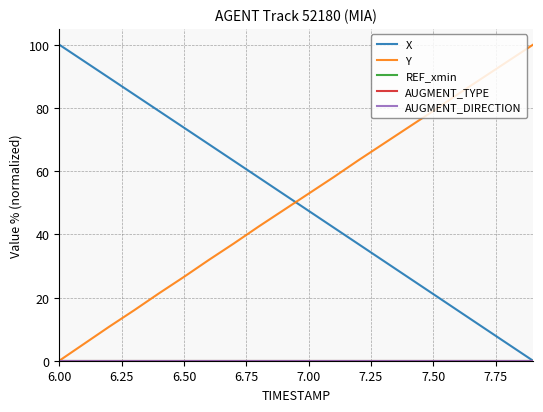

Is this an area chart (filled region under the line)?

No